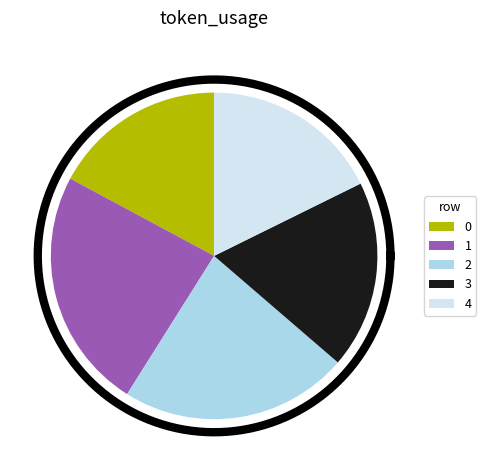

What is the largest slice in the pie chart?

1